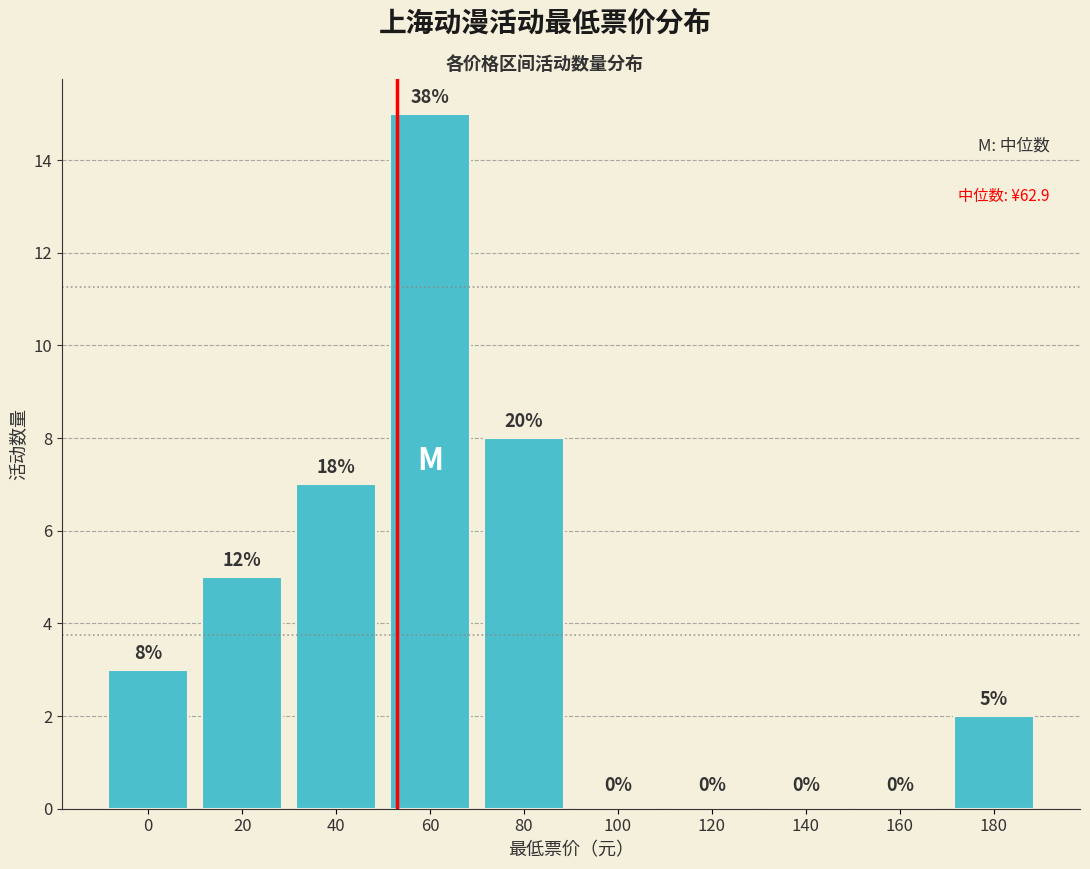

Reading left to right, list all the values displayed in this chart.

0=3	20=5	40=7	60=15	80=8	100=0	120=0	140=0	160=0	180=2